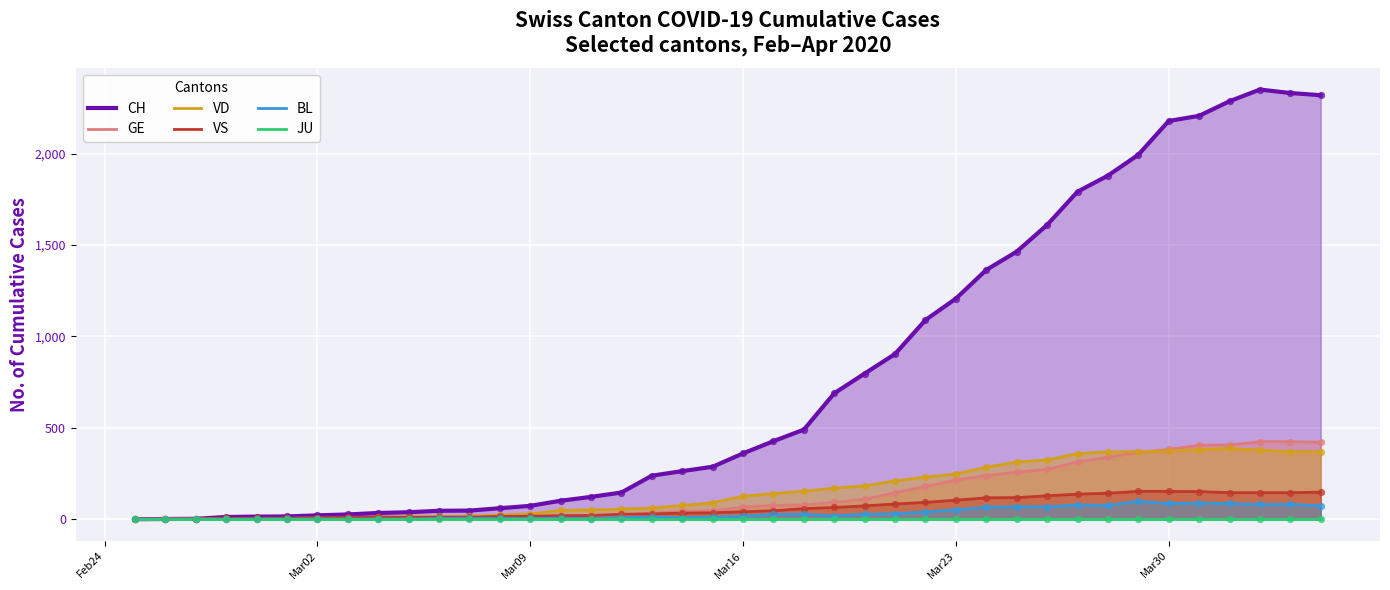

Which series has the widest spread of Y values?

CH